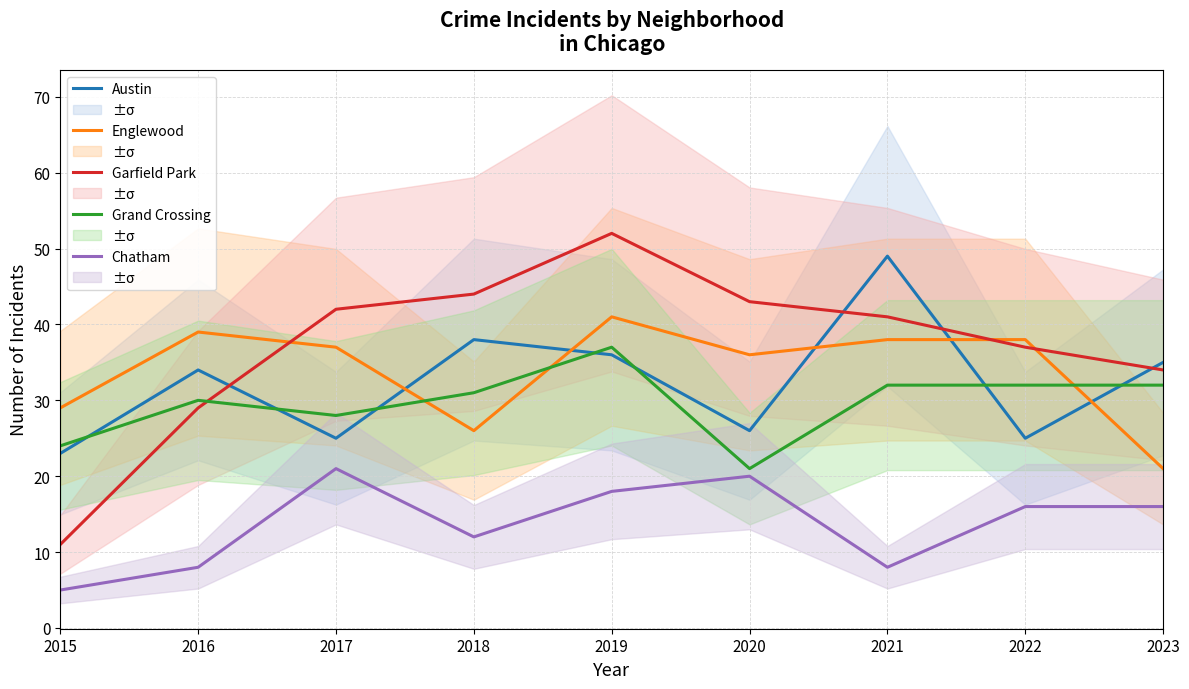

Is the value of Chatham at 2020 greater than the value of Austin at 2018?

No